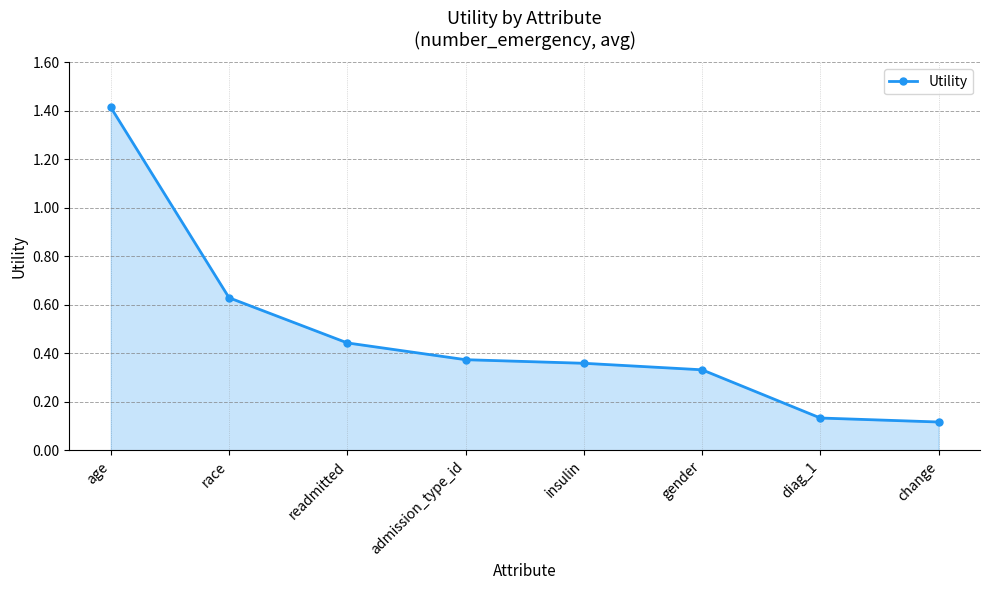

How many data points does each series have?

8